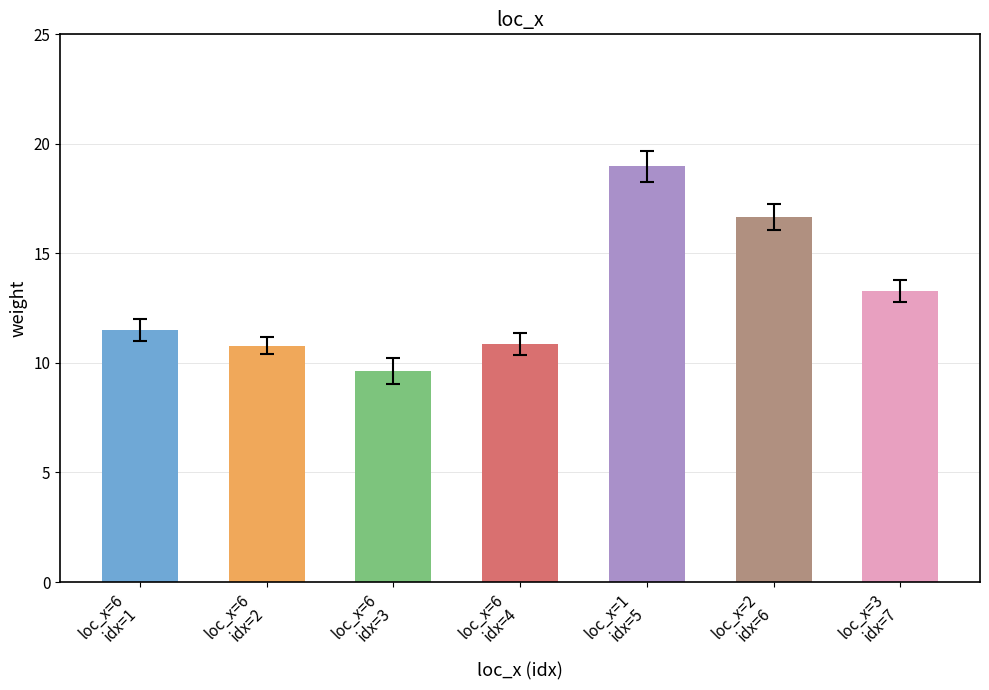

Which has a higher value, loc_x=3
idx=7 or loc_x=6
idx=2?

loc_x=3
idx=7